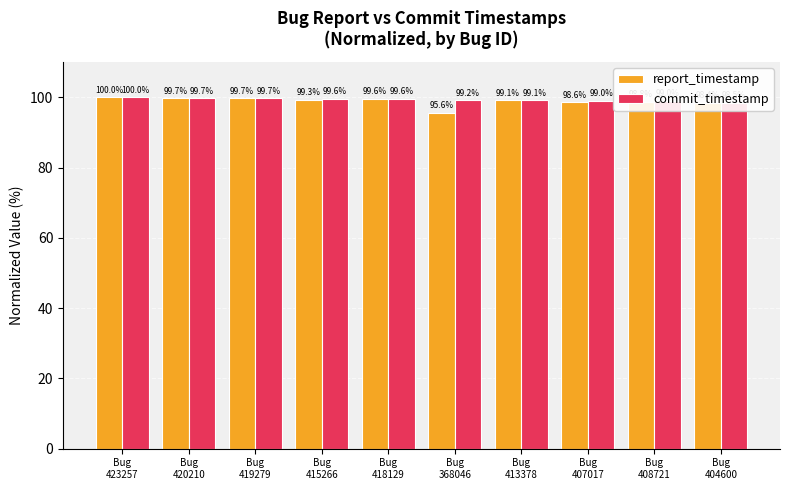

At how many categories does at least one series exceed 98?

10